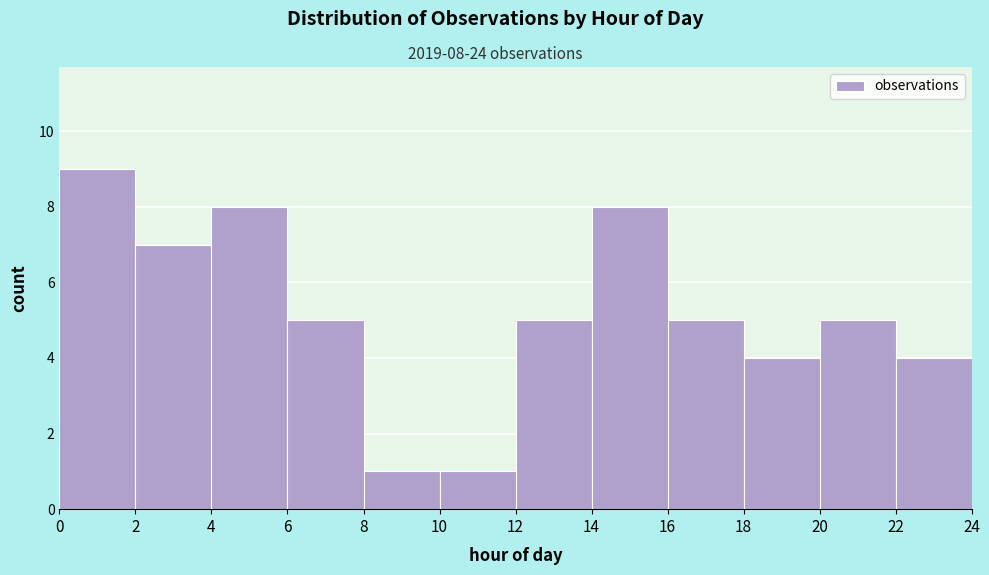

Over which range of the x-axis is the bar tallest?

0 to 2